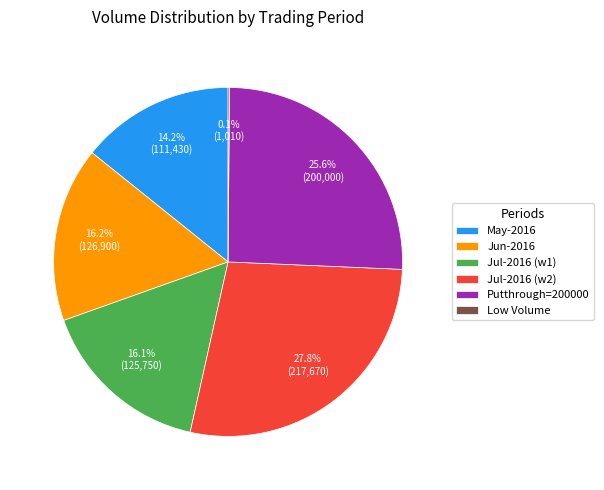

Which has a higher value, Jul-2016 (w2) or May-2016?

Jul-2016 (w2)